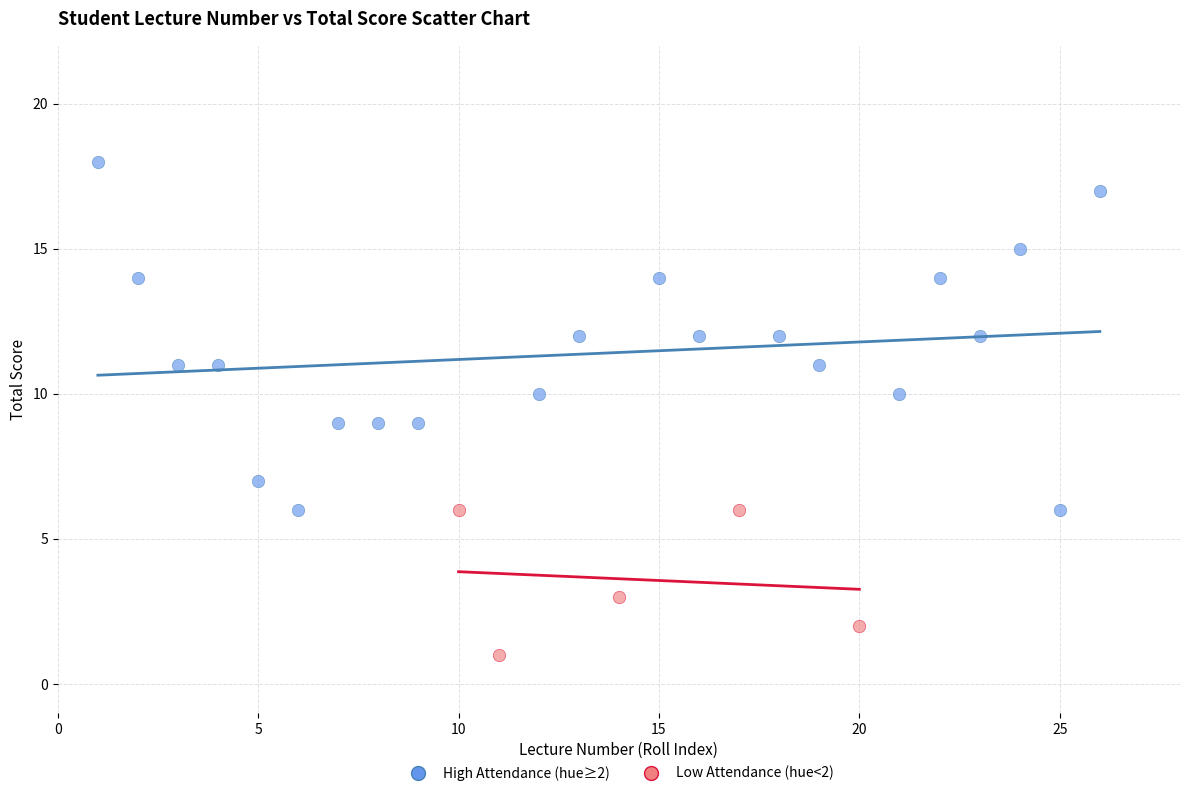

Which series contains the lowest Y value?

Low Attendance (hue<2)